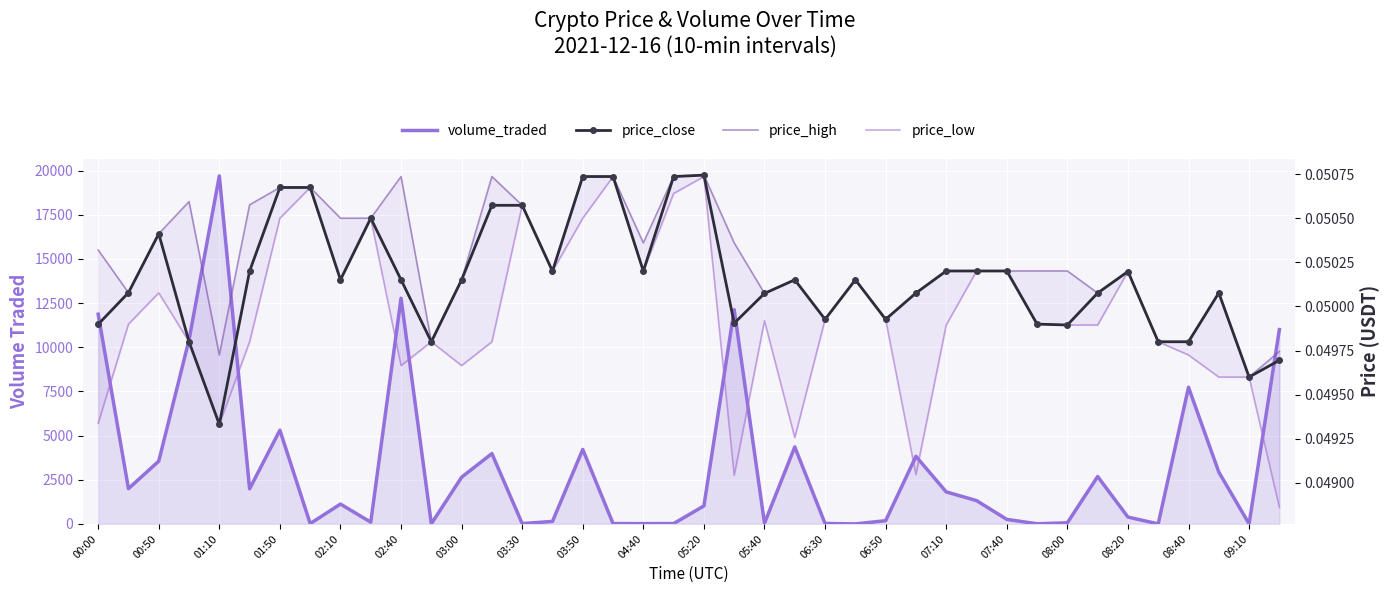

The value of price_close at 01:50 is 0.0. True or false?

True